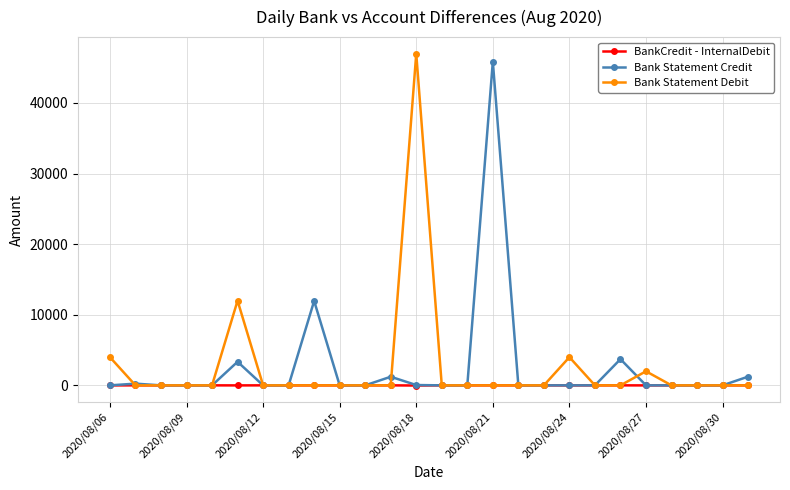

True or false: Bank Statement Credit has more than 1 interior local peaks.

True